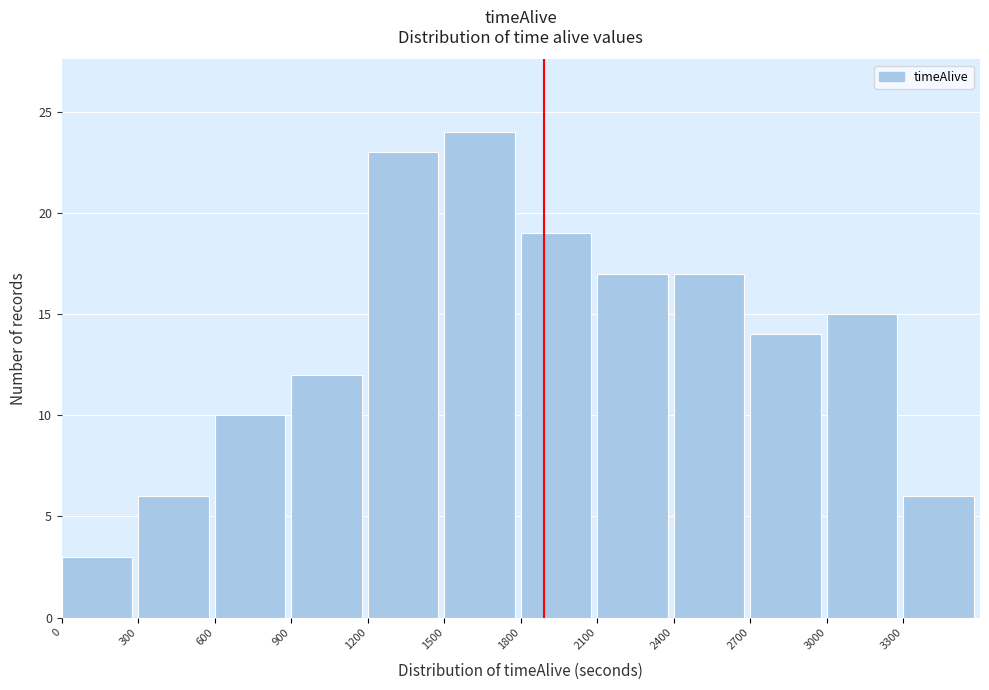

Which range on the x-axis has the tallest bar?

1500 to 1800